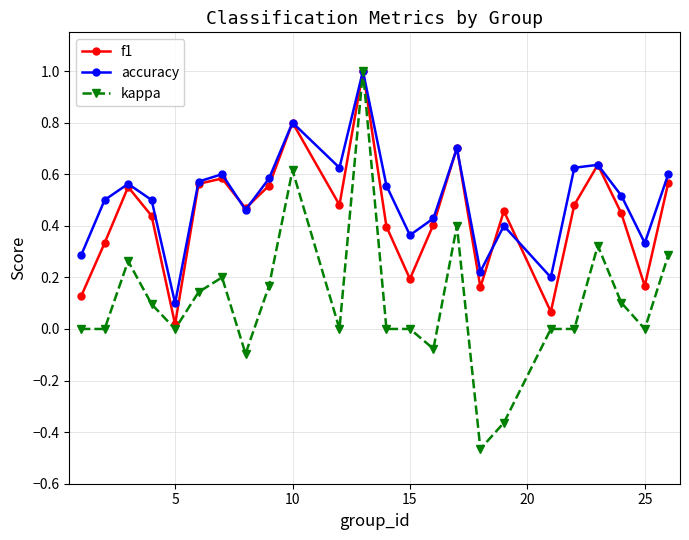

What is the greatest value displayed?

1.0